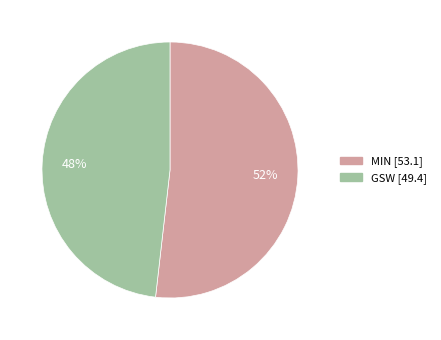

What is the smallest slice in the pie chart?

GSW